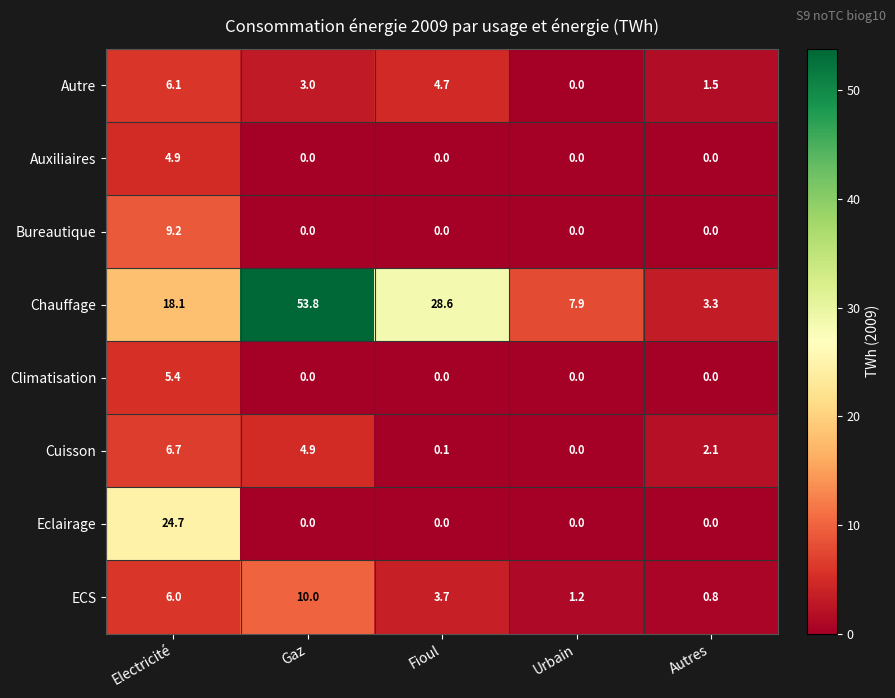

Which series has the widest spread of values?

Chauffage